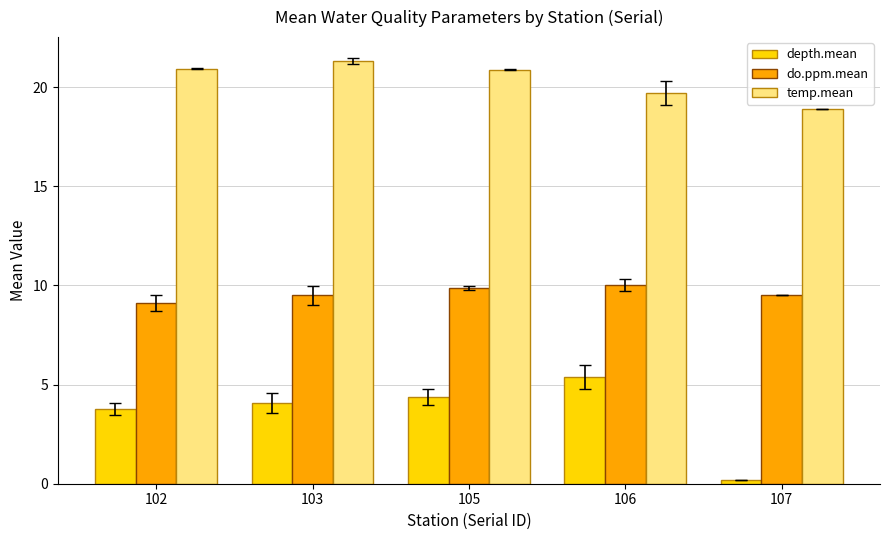

How many groups of bars are there?

5